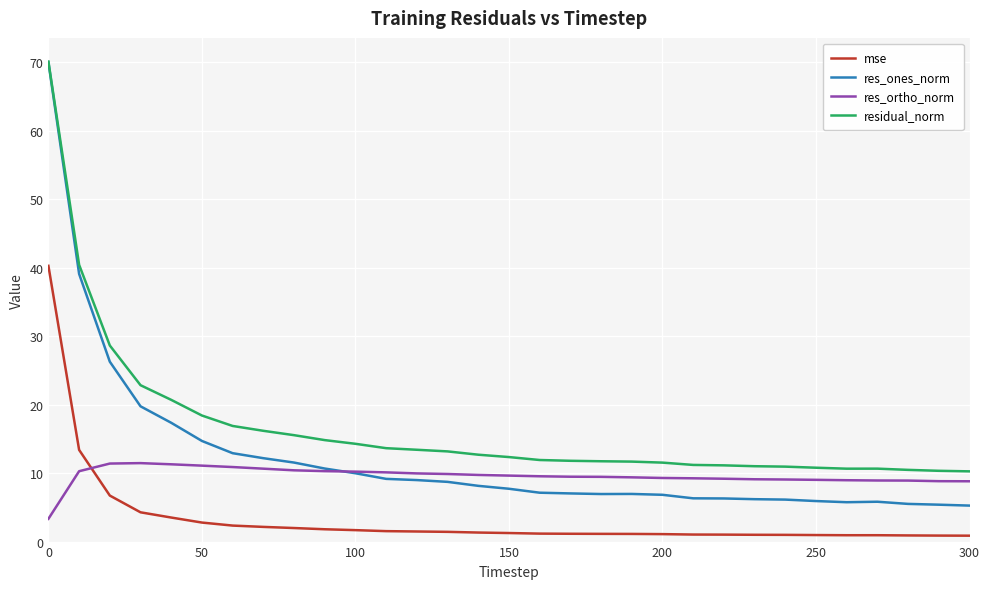

Is this an area chart (filled region under the line)?

No